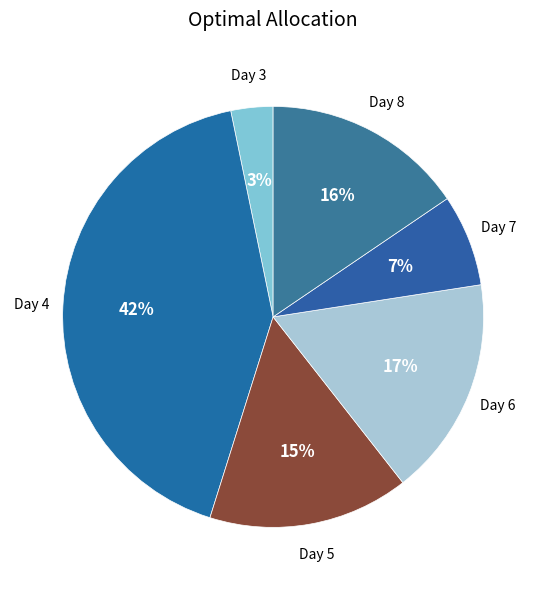

What is the largest slice in the pie chart?

Day 4